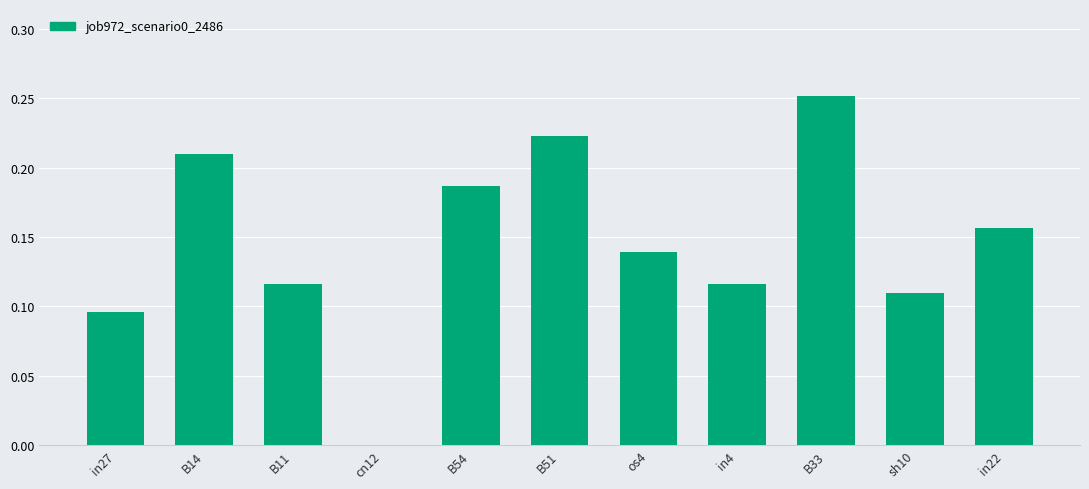

Count the number of categories in the chart.

11